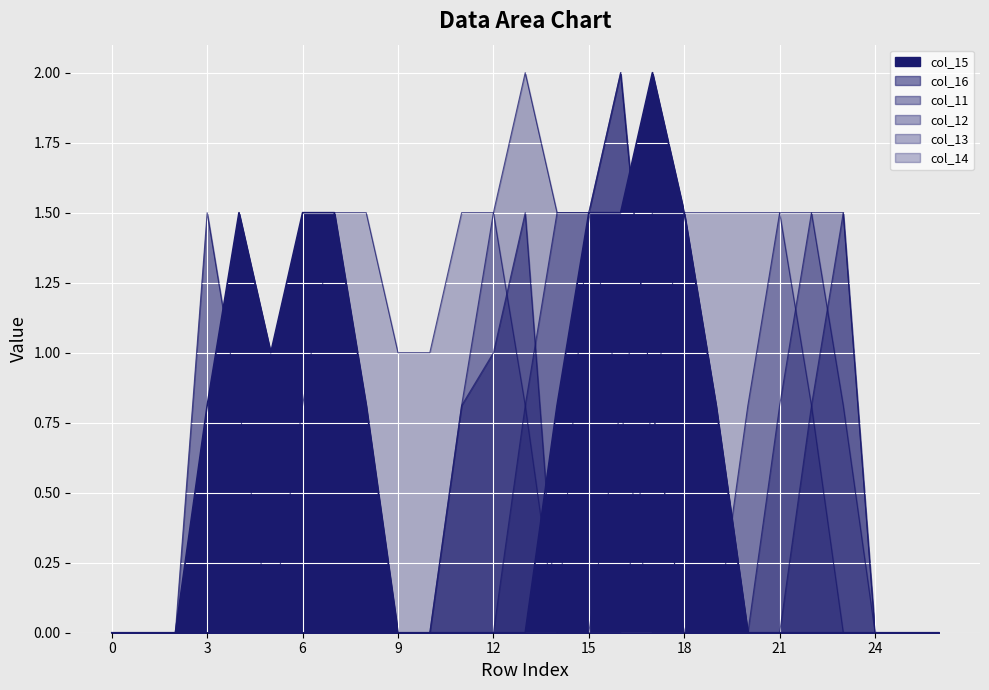

The col_13 series shows 0.6 at 6. True or false?

False